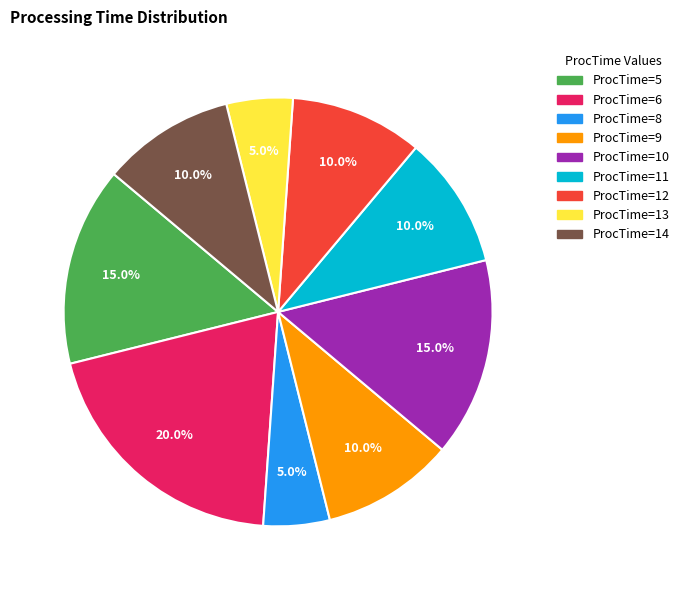

Is there a majority slice in this chart?

No